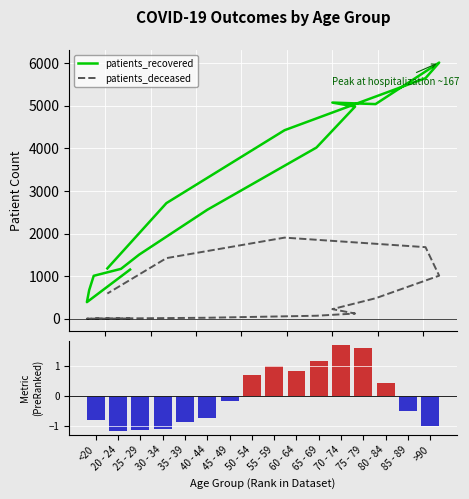

At which category is the sum across all series the highest?

75 - 79